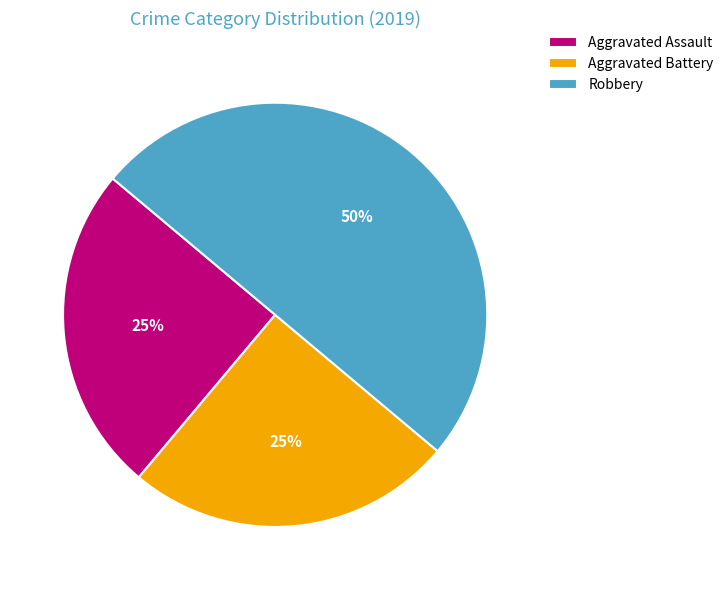

Do Aggravated Assault and Robbery together represent more than half of the pie?

Yes